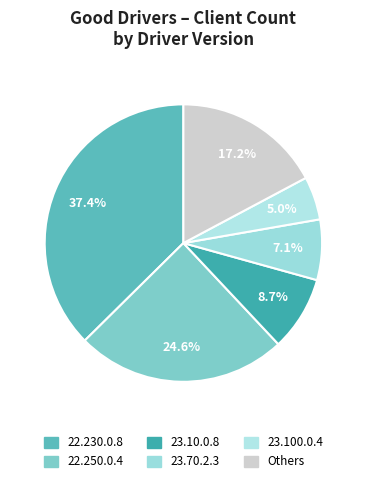

How many slices are in this pie chart?

6